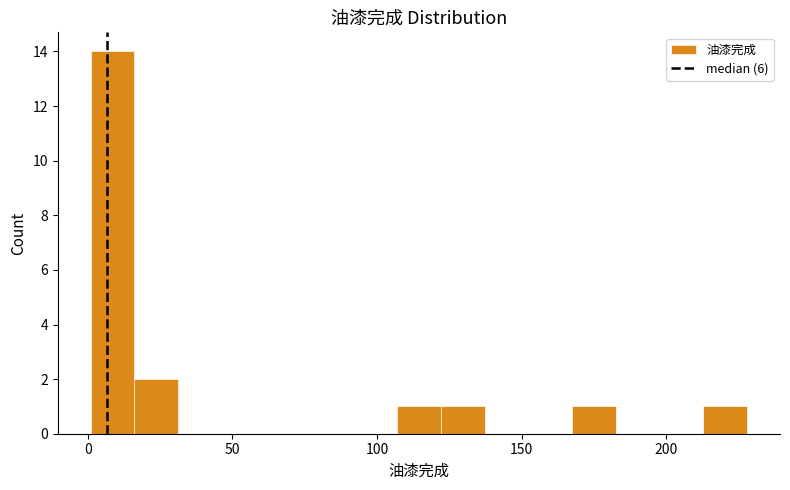

Read against the x-axis, roughly where is the centre of the tallest bar?

10